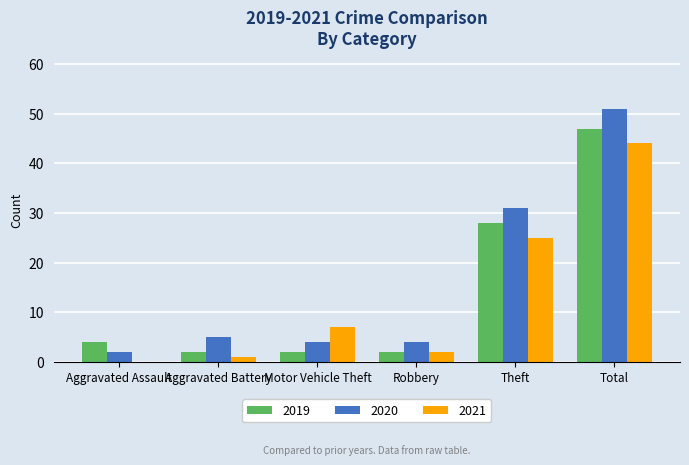

What is the sum of the 2021 values at Motor Vehicle Theft and Aggravated Assault?

7